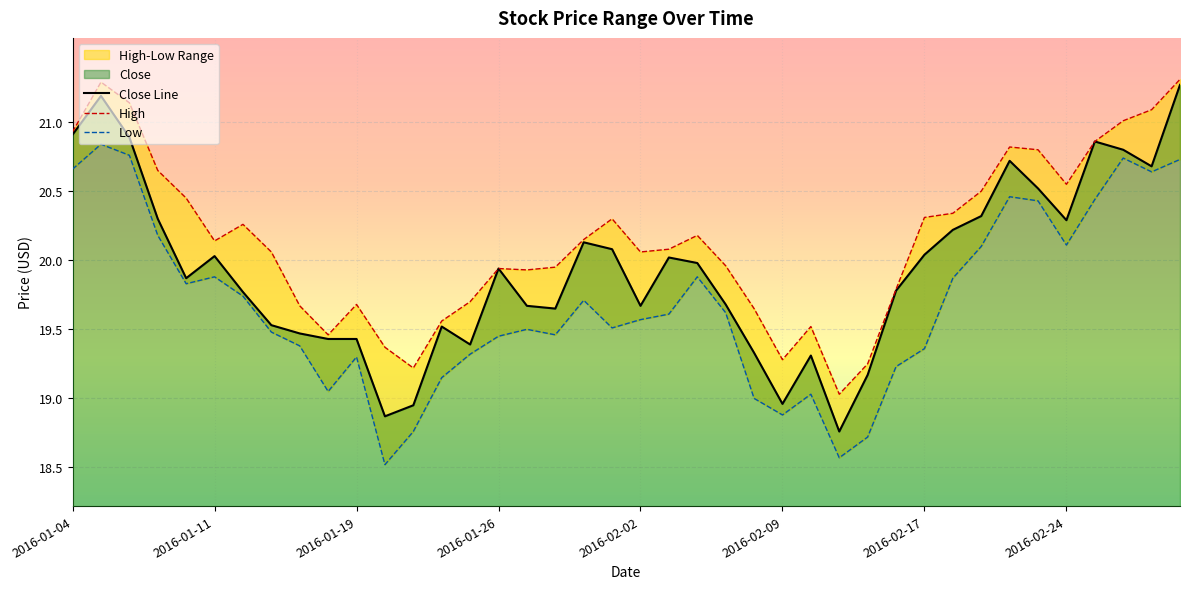

What is the difference between the highest and lowest values at 2016-02-16?

0.6